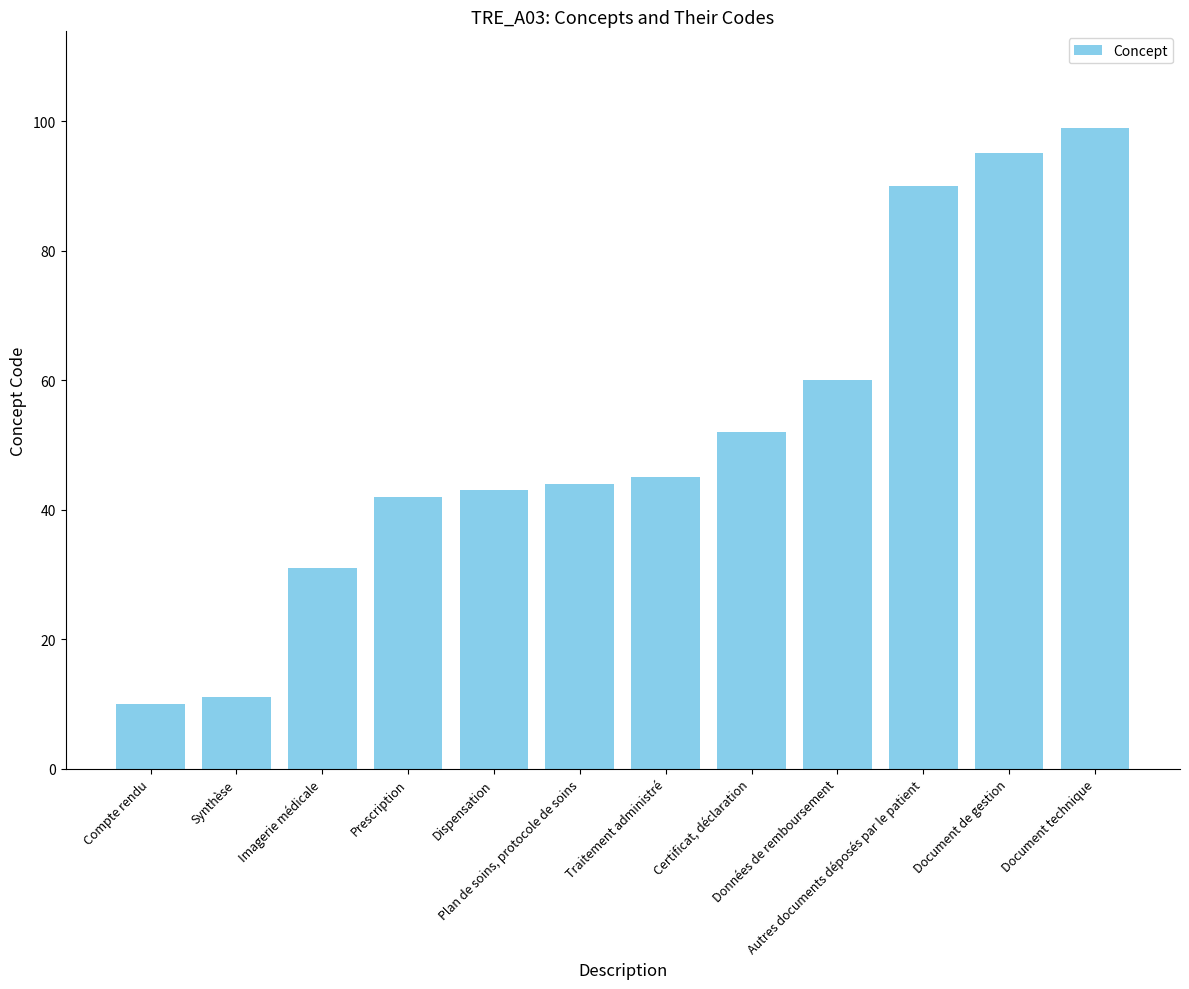

What is the smallest value displayed?

10